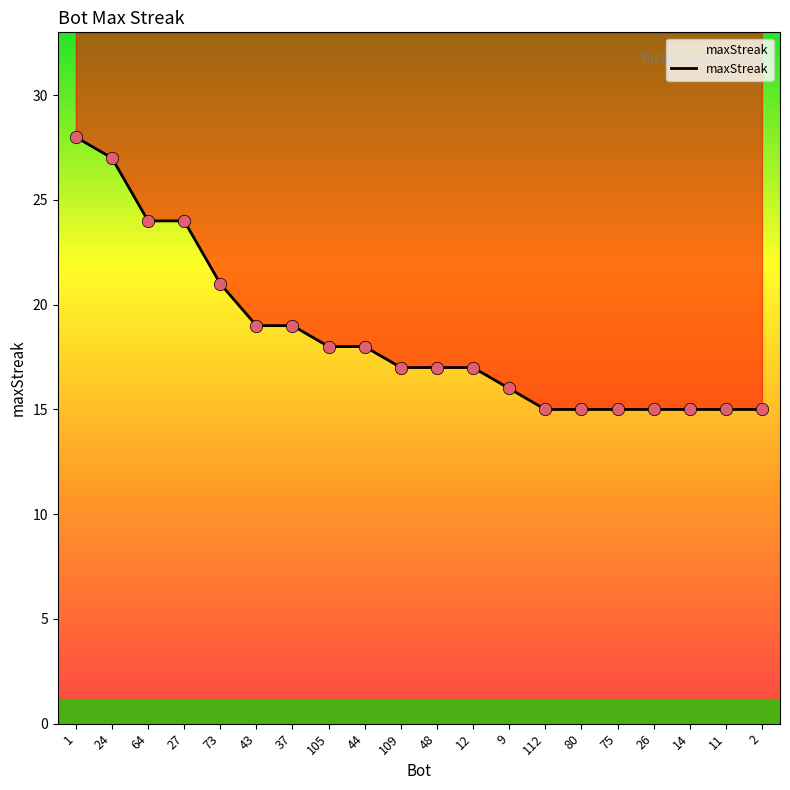

Which has a higher value, 24 or 27?

24